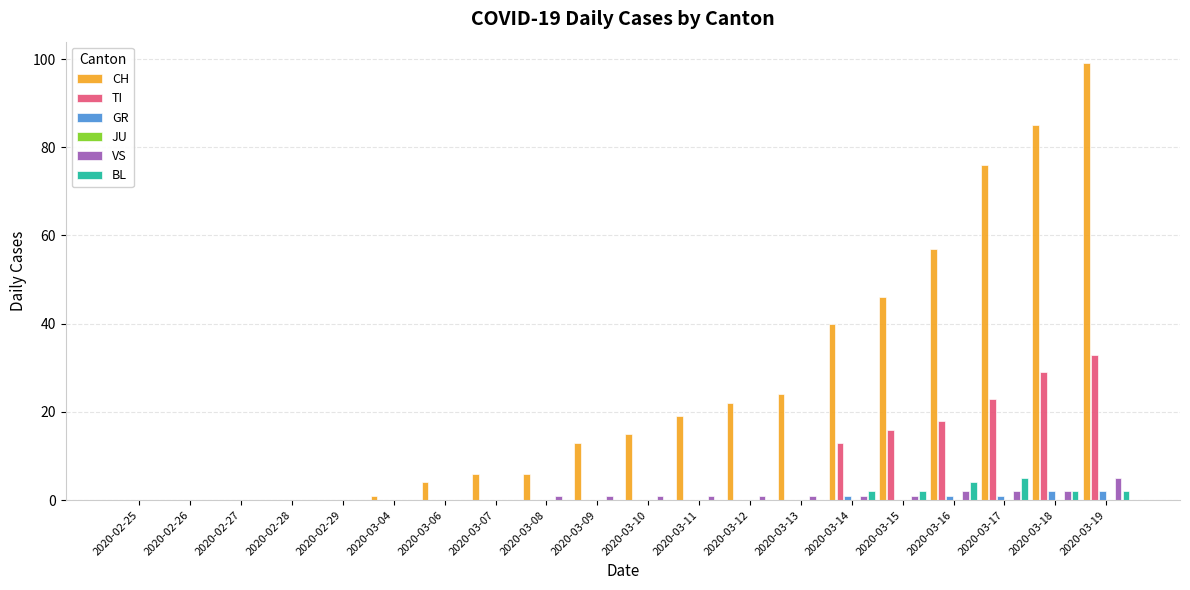

Are the bars grouped side by side (vs. stacked)?

Yes